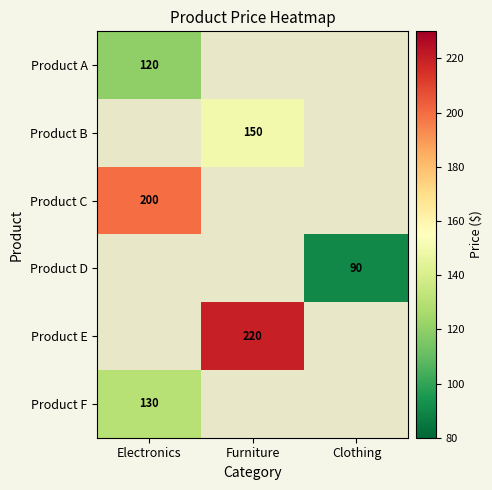

Is the value of Product C at Electronics greater than the value of Product B at Furniture?

Yes